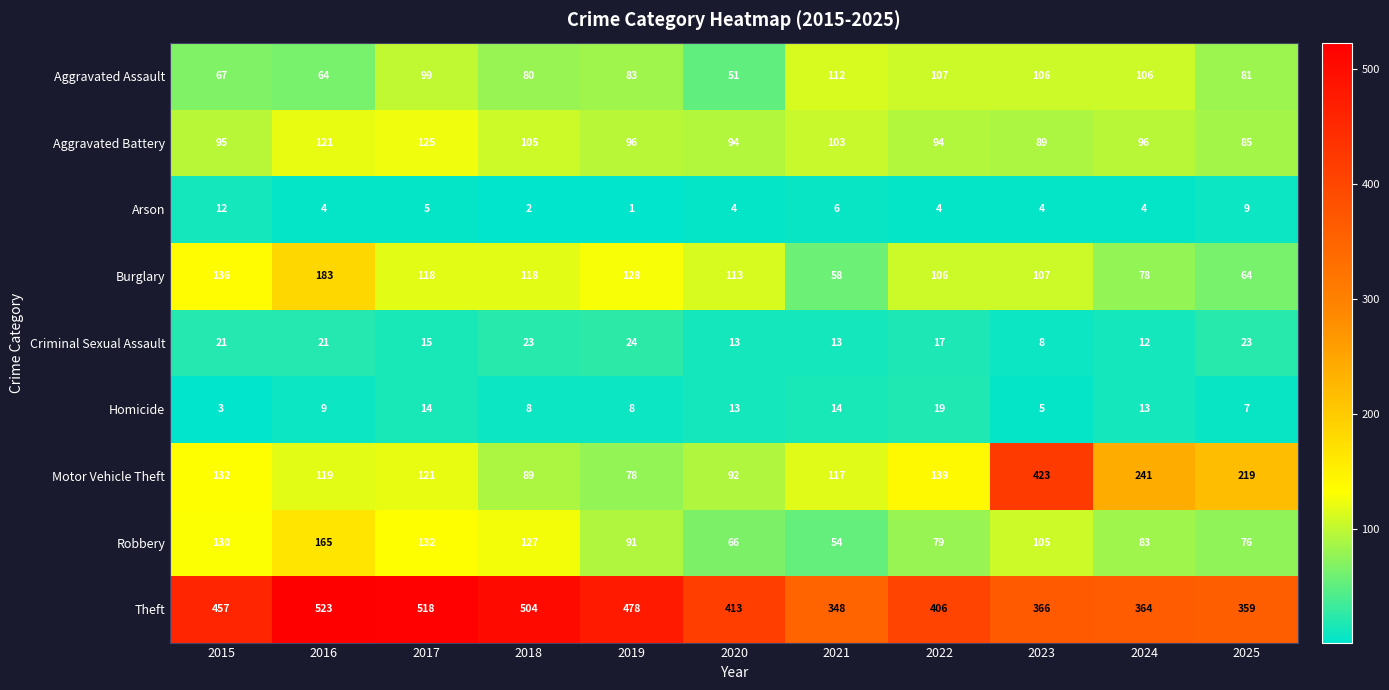

True or false: Burglary has a value of 118 at 2017.

True